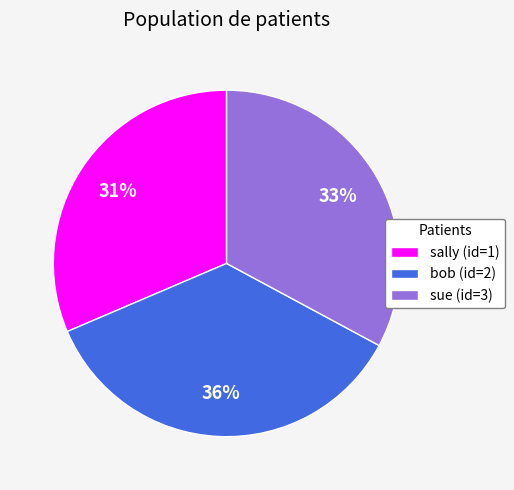

To the nearest percent, what portion does bob (id=2) represent?

36%